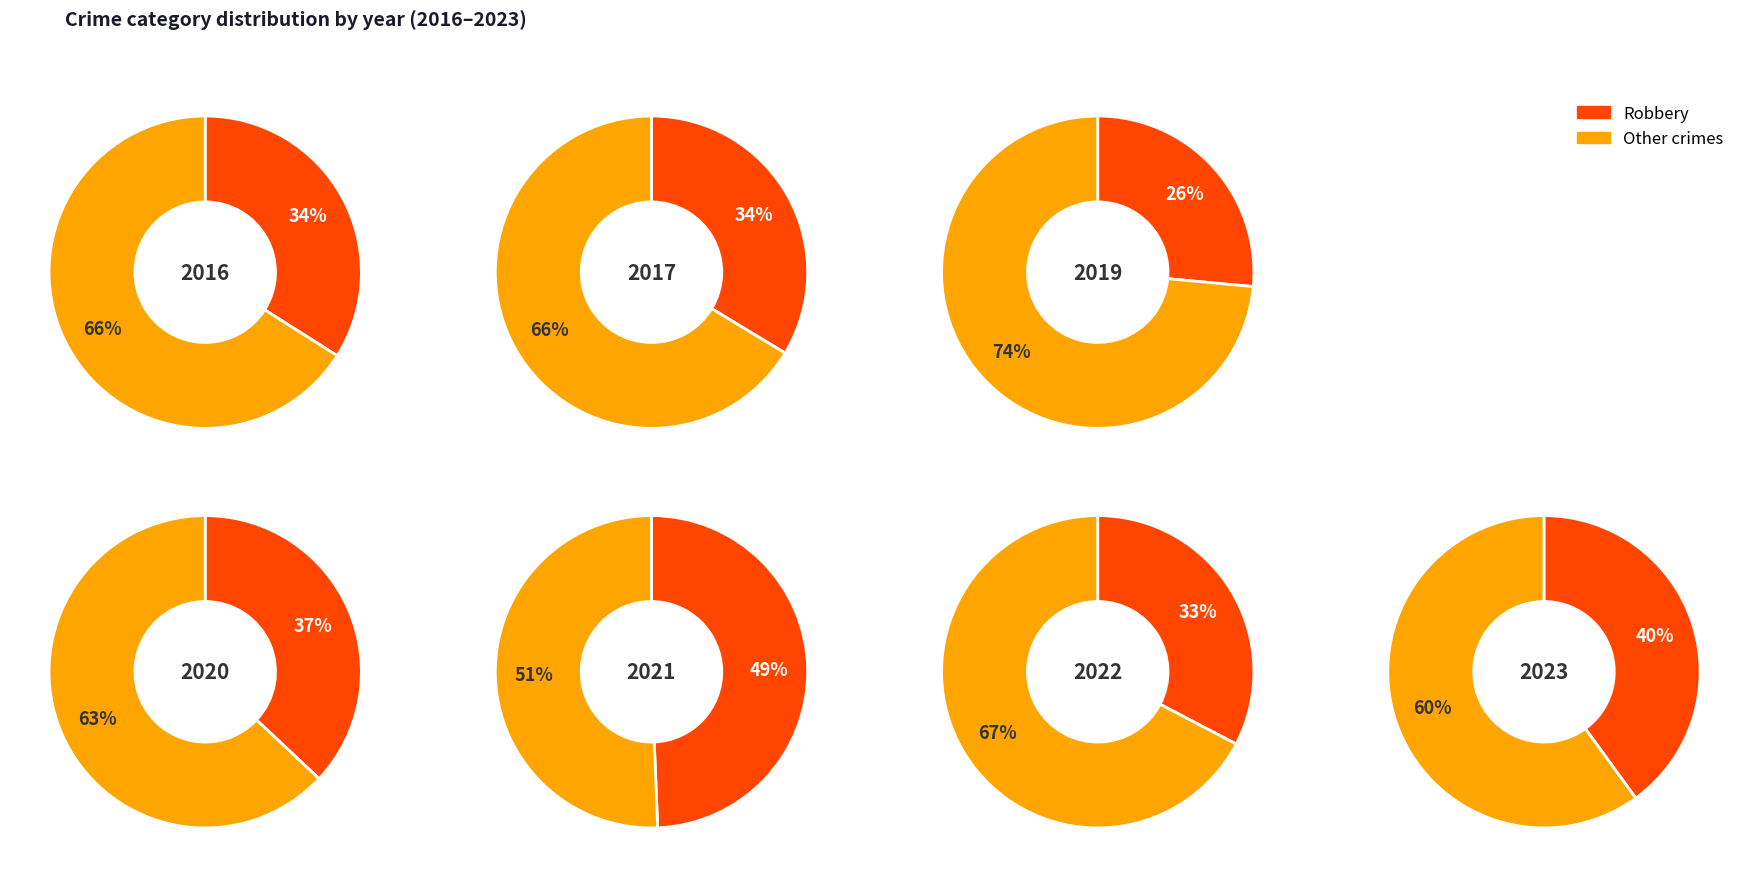

Is it true that Robbery is 40% of the pie?

True